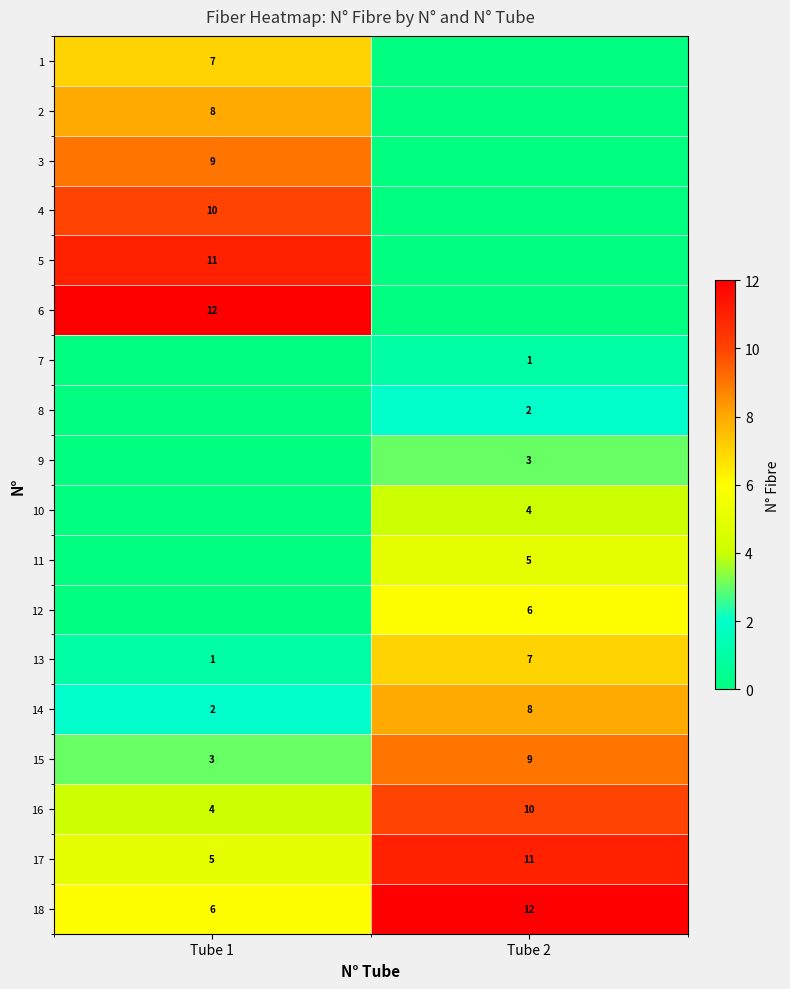

At which label is 15 closest to 6?

Tube 1